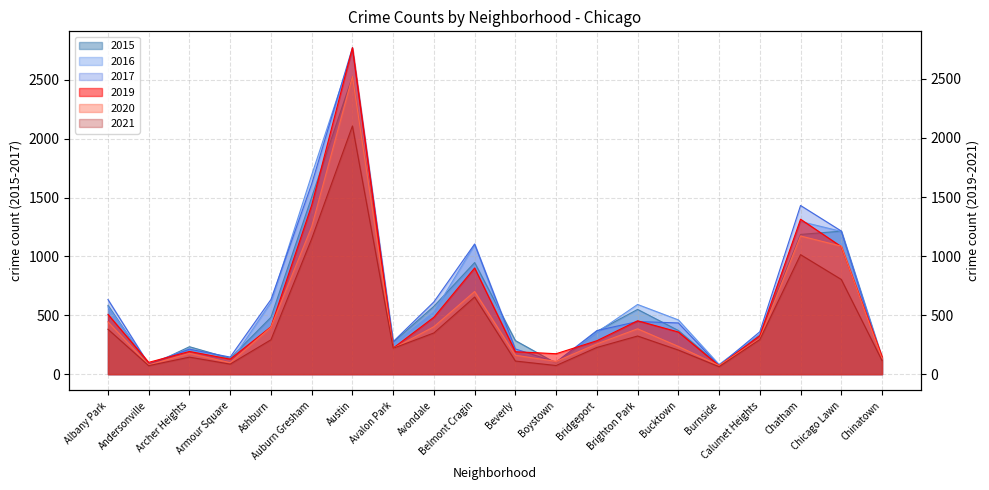

What are all the series names shown in the legend?

2015, 2017, 2019, 2020, 2021, 2016